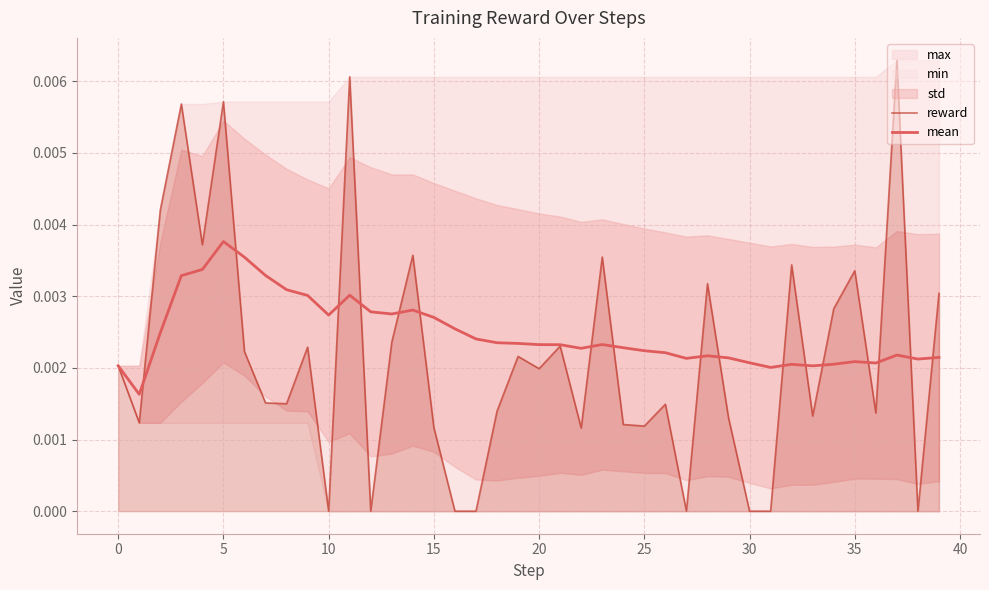

How many mean values are between 0 and 1?

40